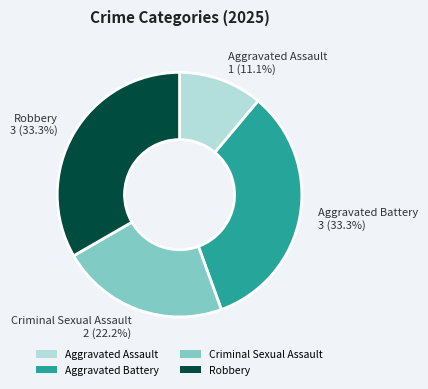

True or false: Robbery accounts for 27% of the total.

False